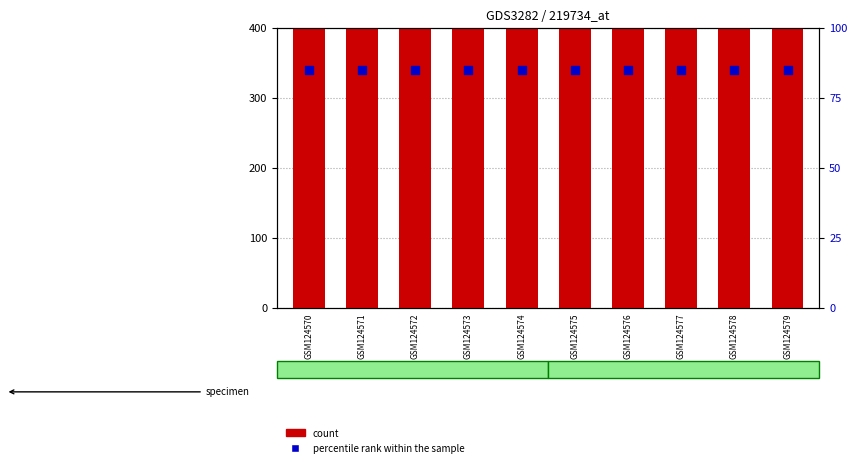

Which series reaches the maximum Y coordinate?

count